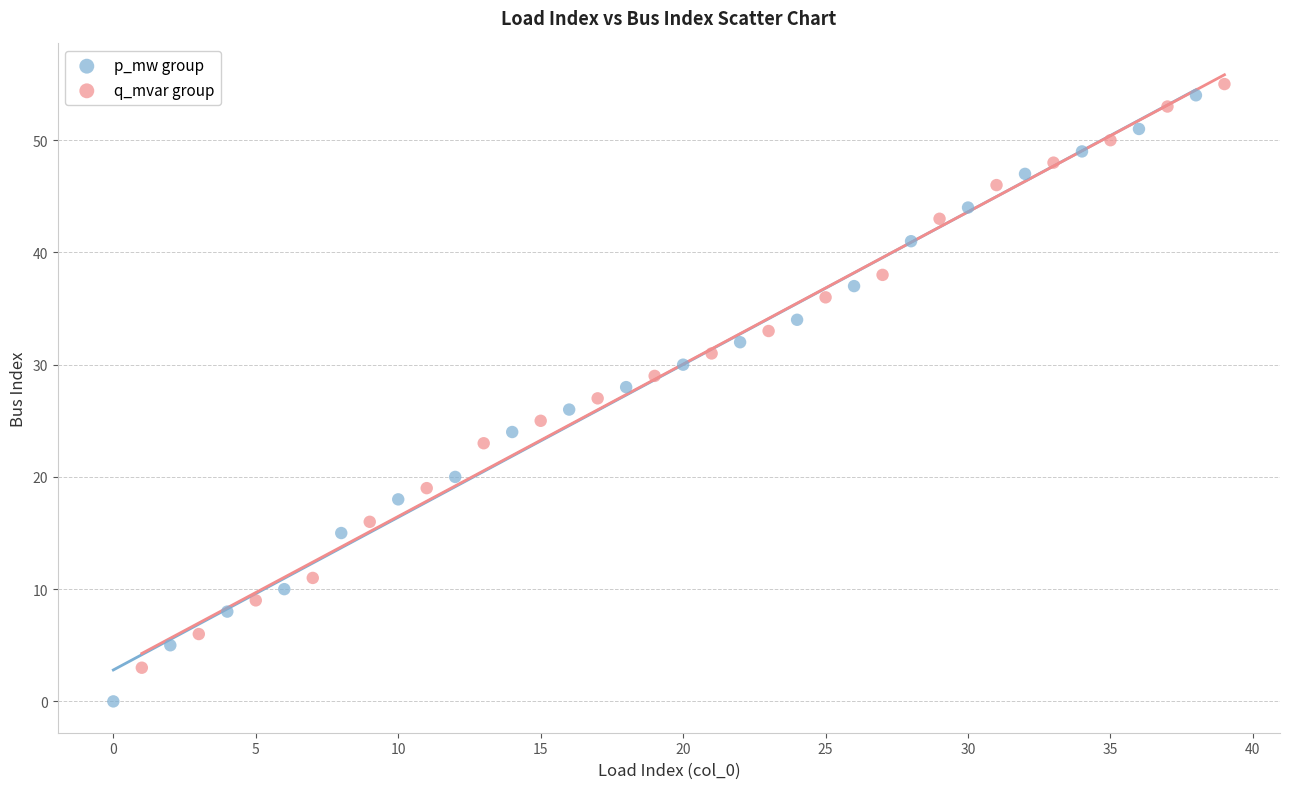

Which series has the largest Y range (max minus min)?

p_mw group